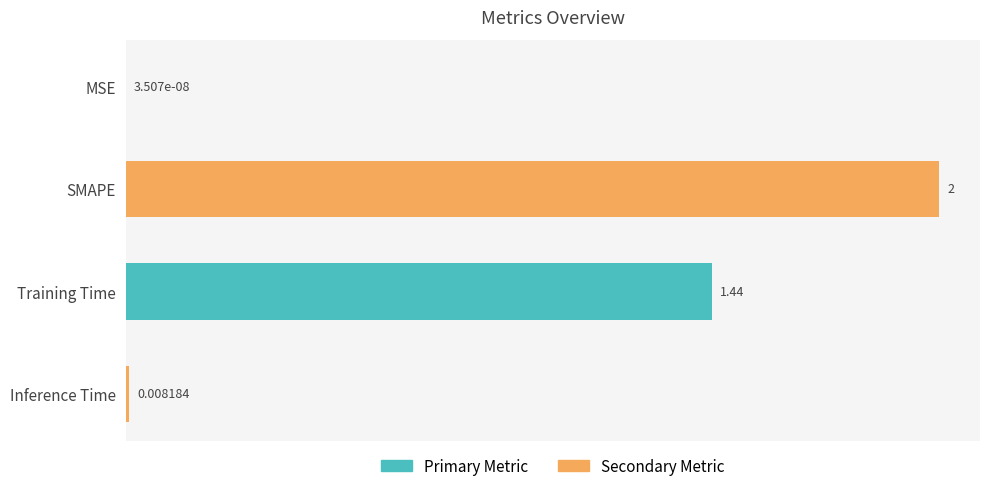

At which label is the value closest to 1?

Training Time